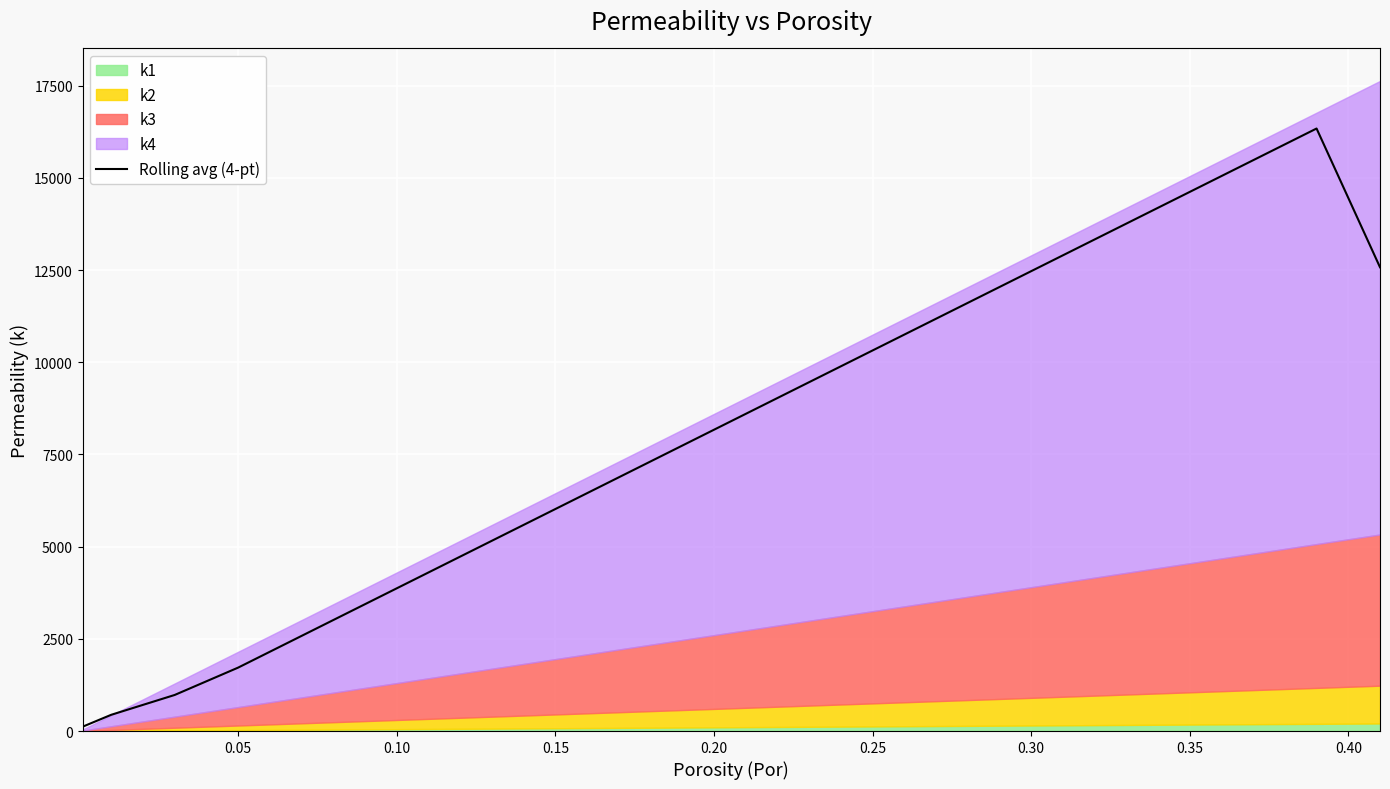

What is the maximum value for Rolling avg (4-pt)?

16340.0